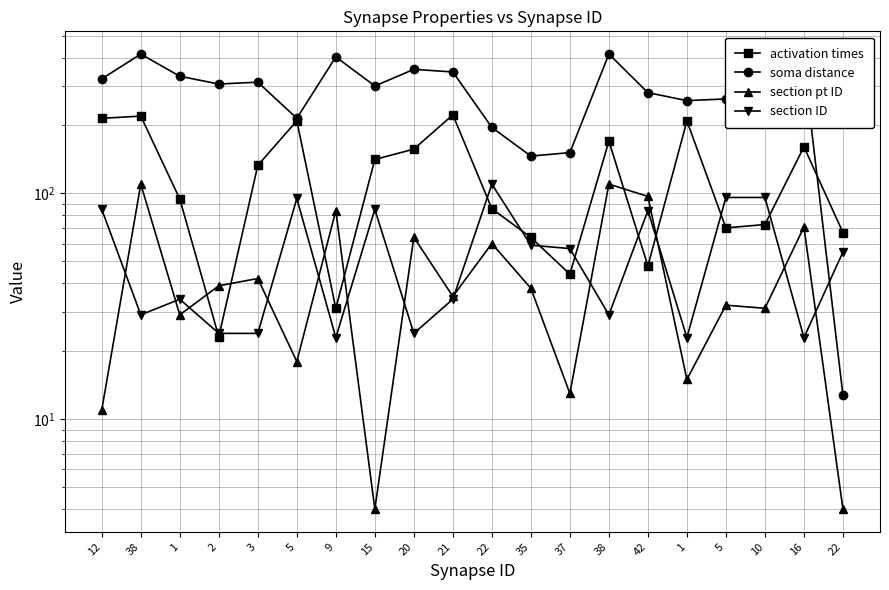

What is the difference between the maximum and minimum values in the activation times series?

199.8